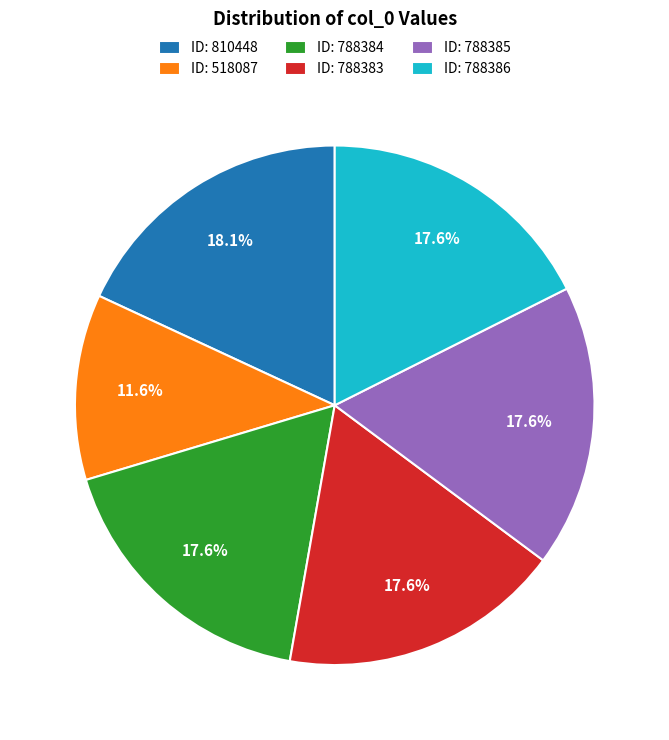

What is the smallest slice in the pie chart?

ID: 518087